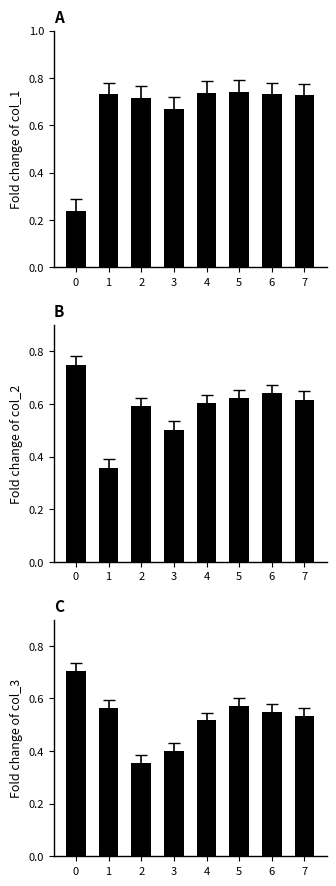

How many distinct data groups are displayed?

3